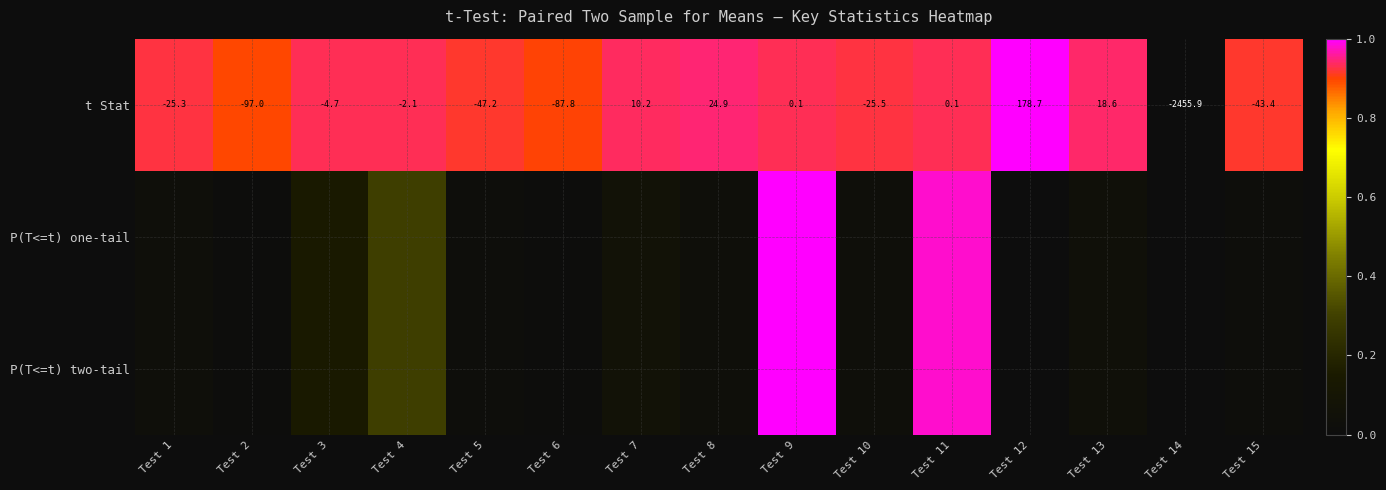

How many positive values does the t Stat series have?

6